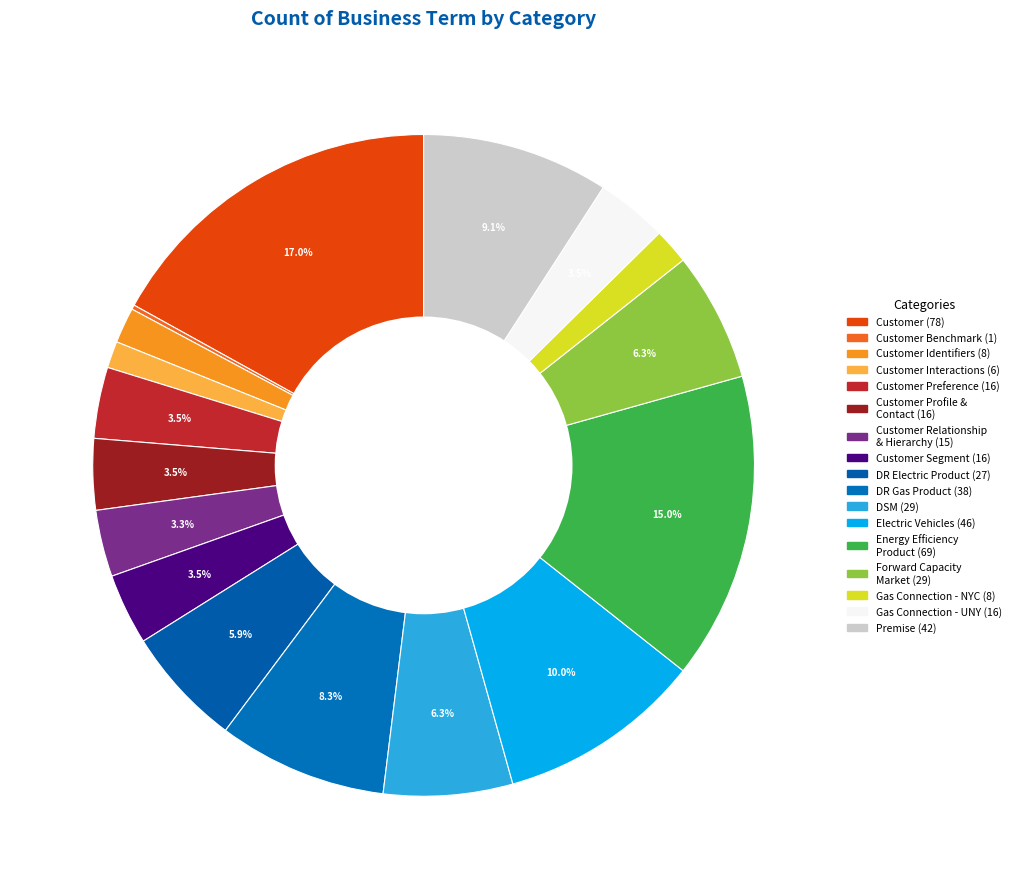

Rank the categories by value from lowest to highest.

Customer Benchmark, Customer Interactions, Customer Identifiers, Gas Connection - NYC, Customer Relationship & Hierarchy, Customer Preference, Customer Profile & Contact, Customer Segment, Gas Connection - UNY, Demand Response Electric Product, DSM, Forward Capacity Market, Demand Response Gas Product, Premise, Electric Vehicles, Energy Efficiency Product, Customer